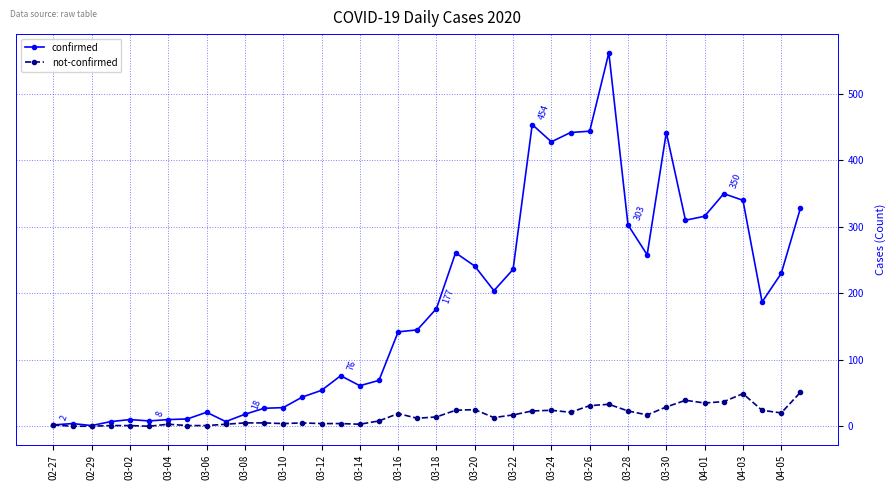

True or false: not-confirmed has more than 1 interior local peaks.

True